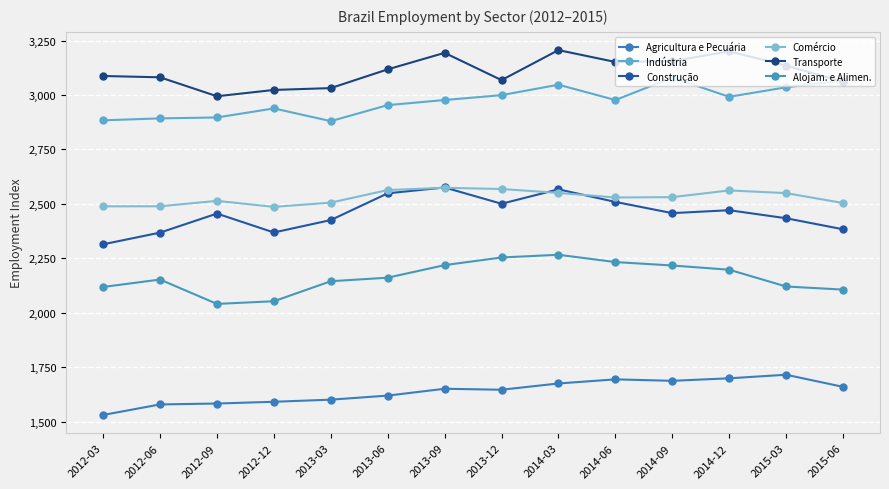

What is the total value across all series at 2012-12?

14460.0